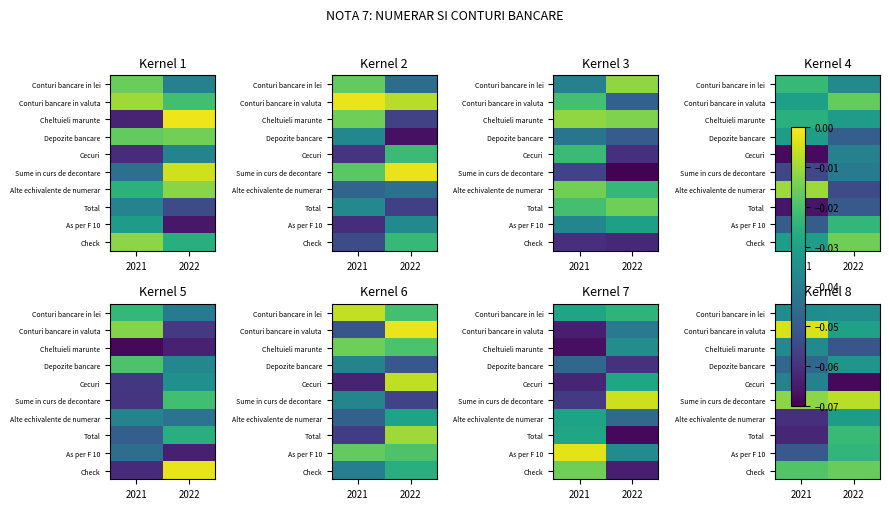

What is the sum of all As per F 10 values?

-0.1